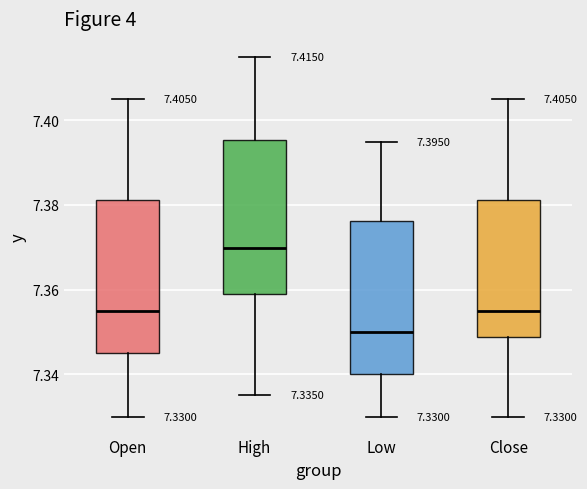

Which box's median line is the lowest?

Low